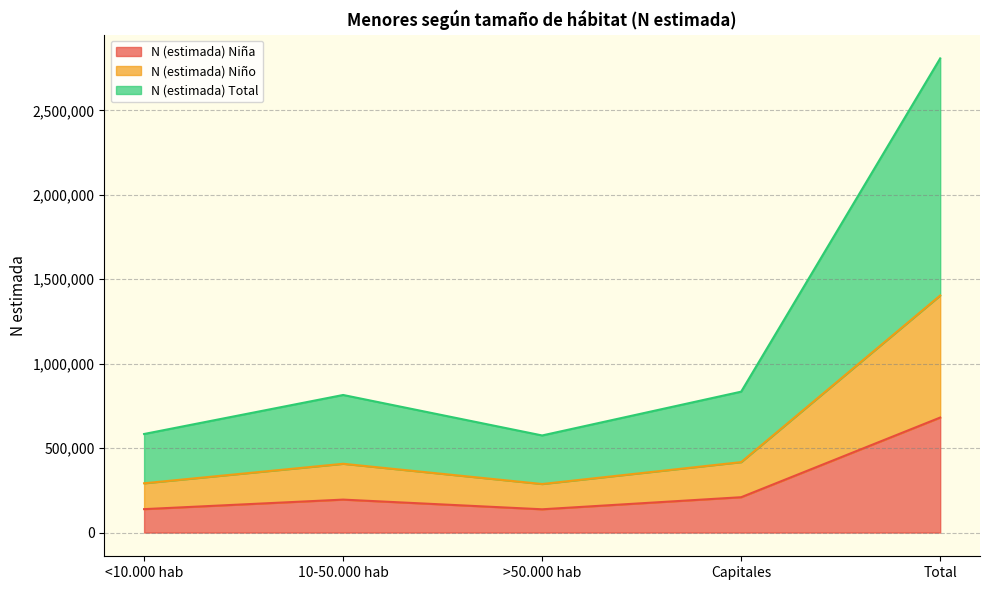

In N (estimada) Total, how many points are higher than both neighbors (excluding endpoints)?

1